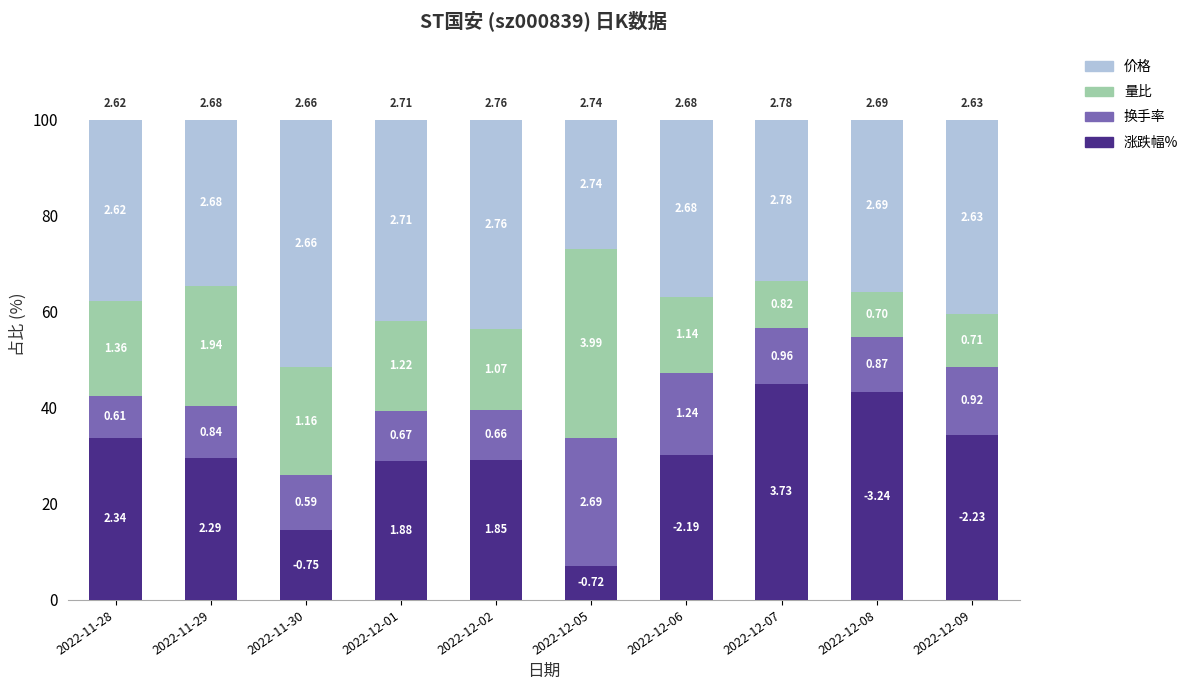

Are the bars horizontal?

No